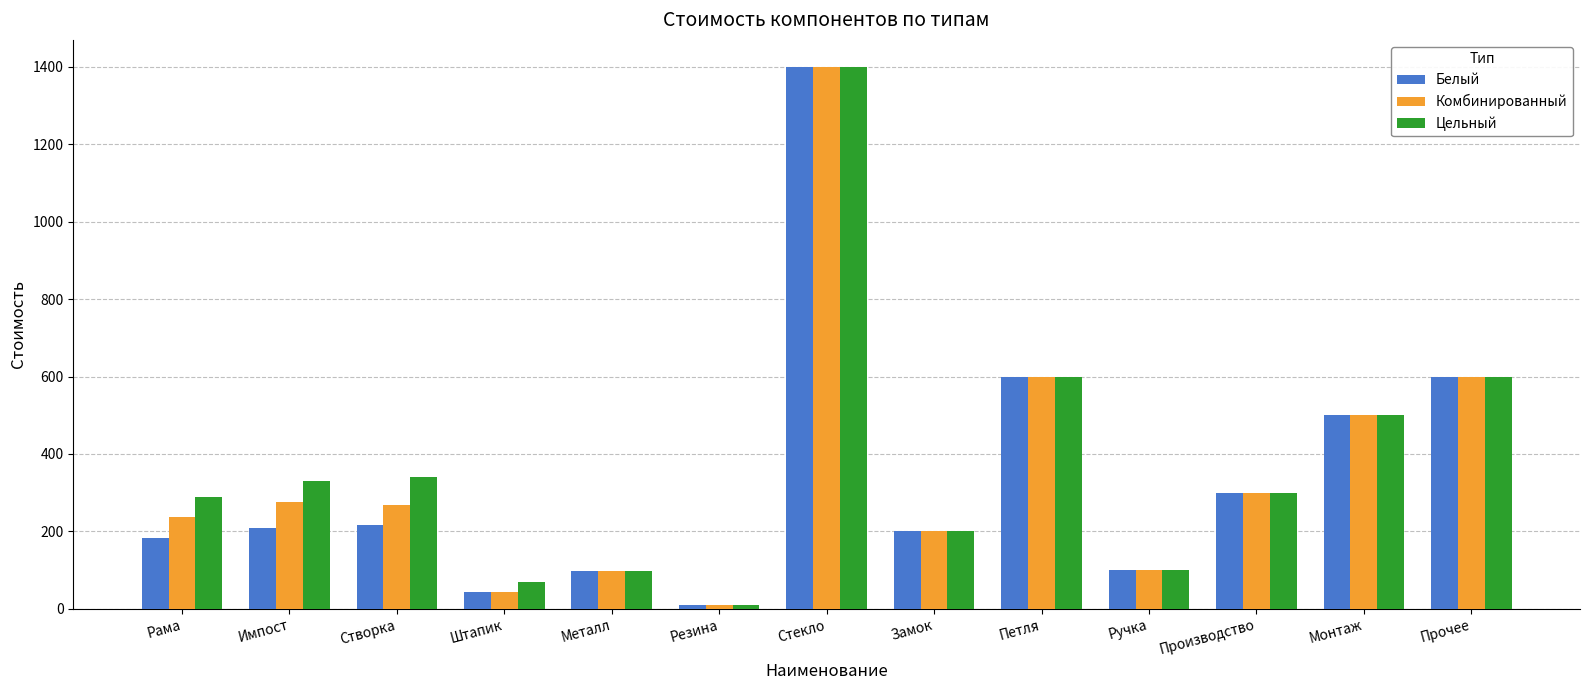

The value of Комбинированный at Производство is 166.9. True or false?

False